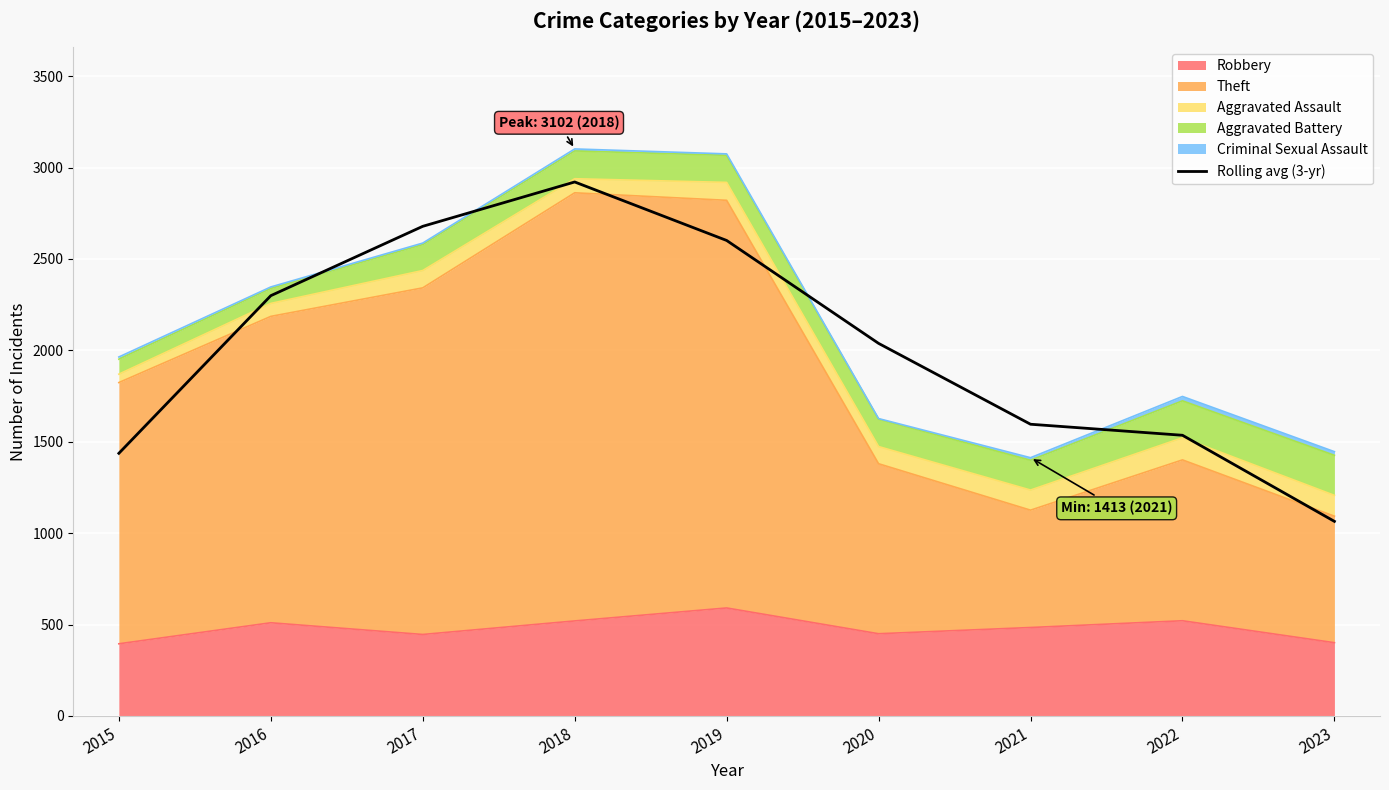

How many data points does each series have?

9